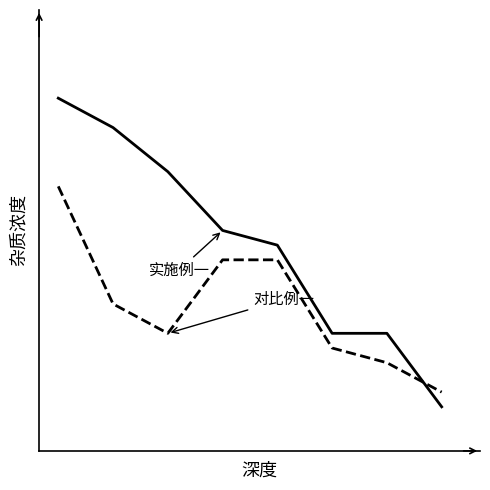

Is this an area chart (filled region under the line)?

No